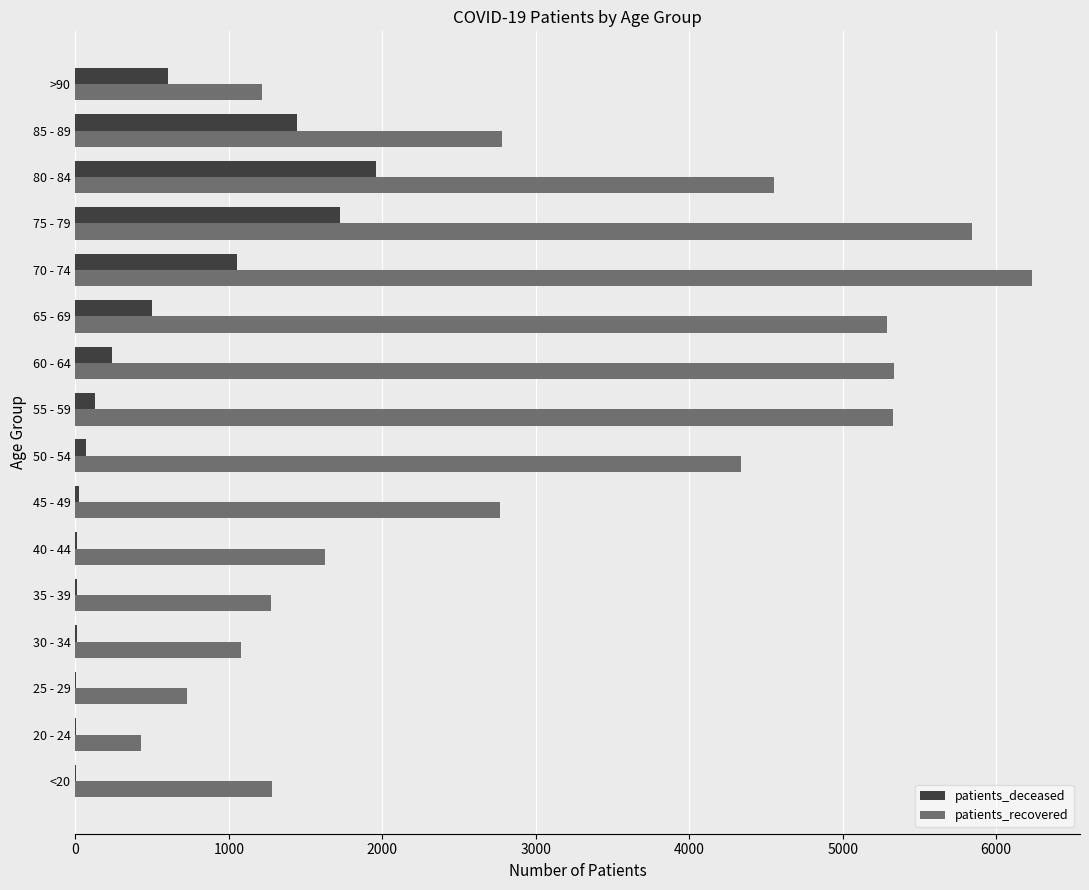

Between 40 - 44 and 75 - 79, which series saw the biggest shift?

patients_recovered